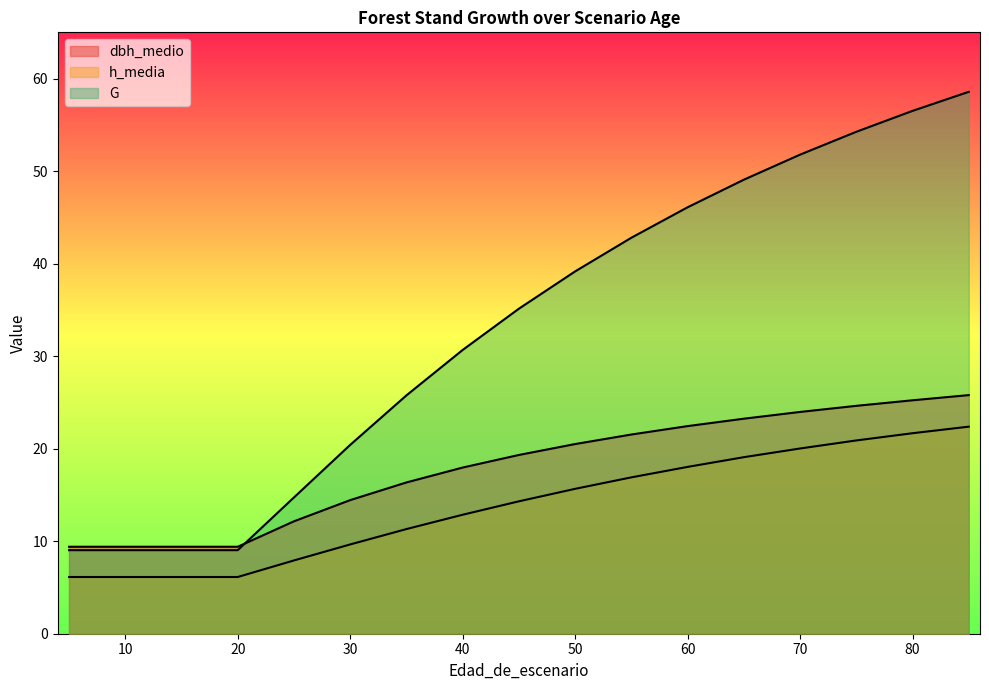

Reading right to left, transcribe all the data shown in this chart.

dbh_medio: 85=25.8	80=25.2	75=24.6	70=24.0	65=23.2	60=22.4	55=21.5	50=20.5	45=19.3	40=18.0	35=16.4	30=14.4	25=12.2	20=9.4	15=9.4	10=9.4	5=9.4
h_media: 85=22.4	80=21.7	75=20.9	70=20.0	65=19.1	60=18.0	55=16.9	50=15.7	45=14.3	40=12.9	35=11.3	30=9.7	25=7.9	20=6.1	15=6.1	10=6.1	5=6.1
G: 85=58.6	80=56.5	75=54.2	70=51.8	65=49.1	60=46.1	55=42.8	50=39.2	45=35.1	40=30.7	35=25.8	30=20.4	25=14.7	20=9.0	15=9.0	10=9.0	5=9.0